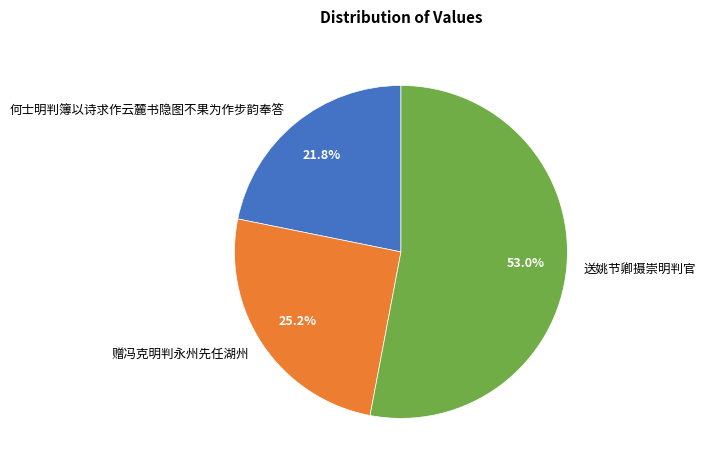

Which has a higher value, 赠冯克明判永州先任湖州 or 送姚节卿摄崇明判官?

送姚节卿摄崇明判官